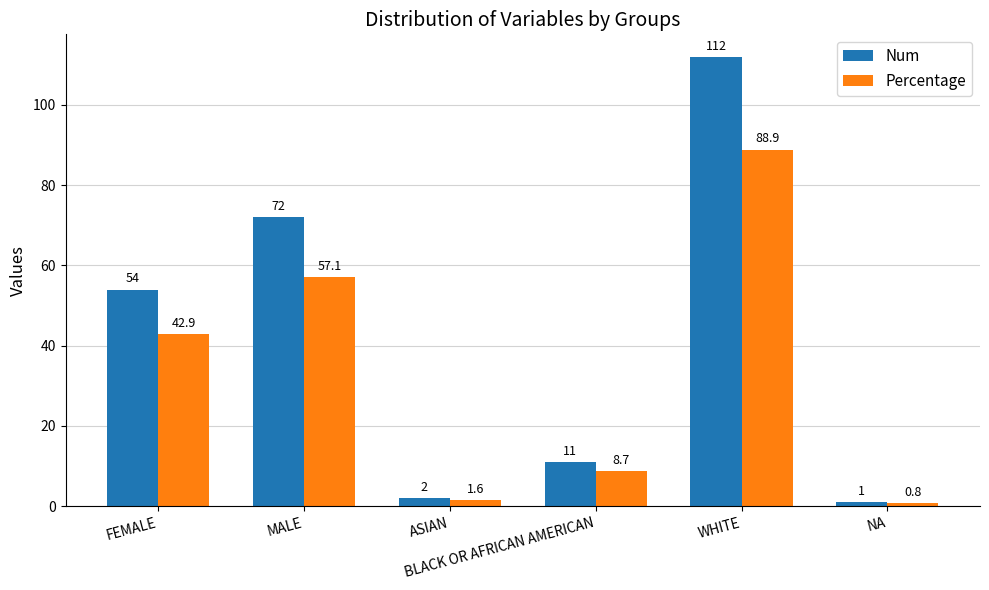

What is the total value across all series at NA?

1.8